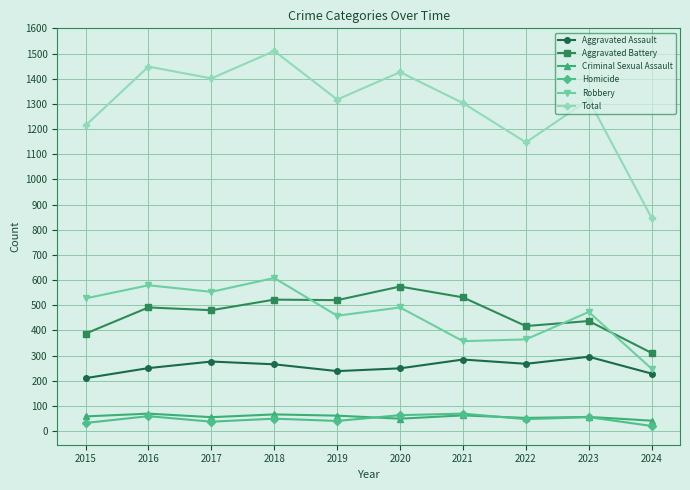

How many categories are shown in the chart?

10